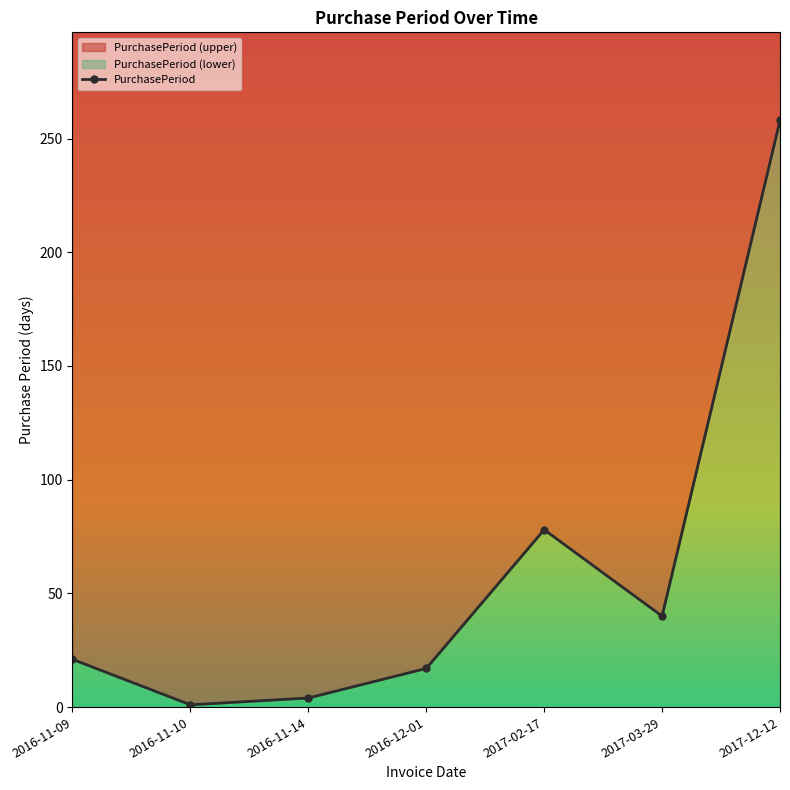

What is the label of the 6th point from the left?

2017-03-29